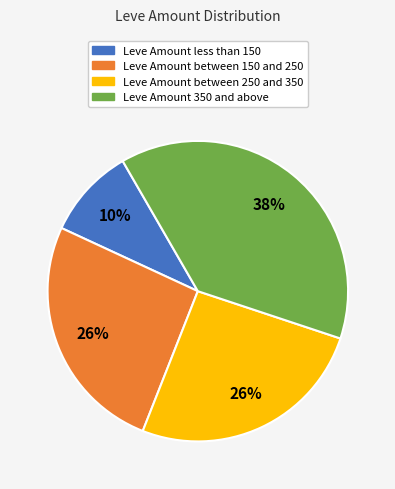

Is there a majority slice in this chart?

No